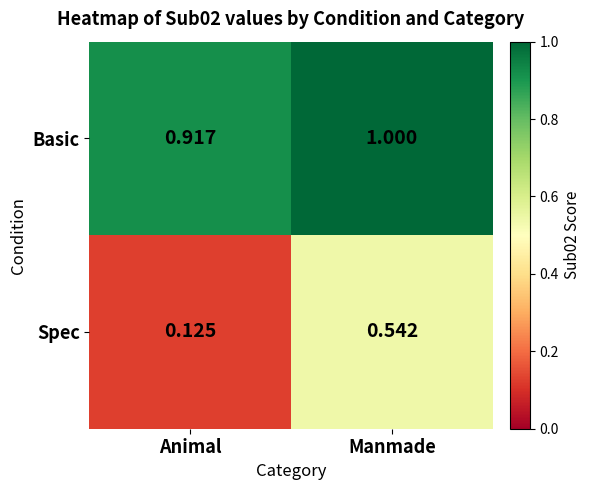

Which label corresponds to the smallest value in the chart?

Animal